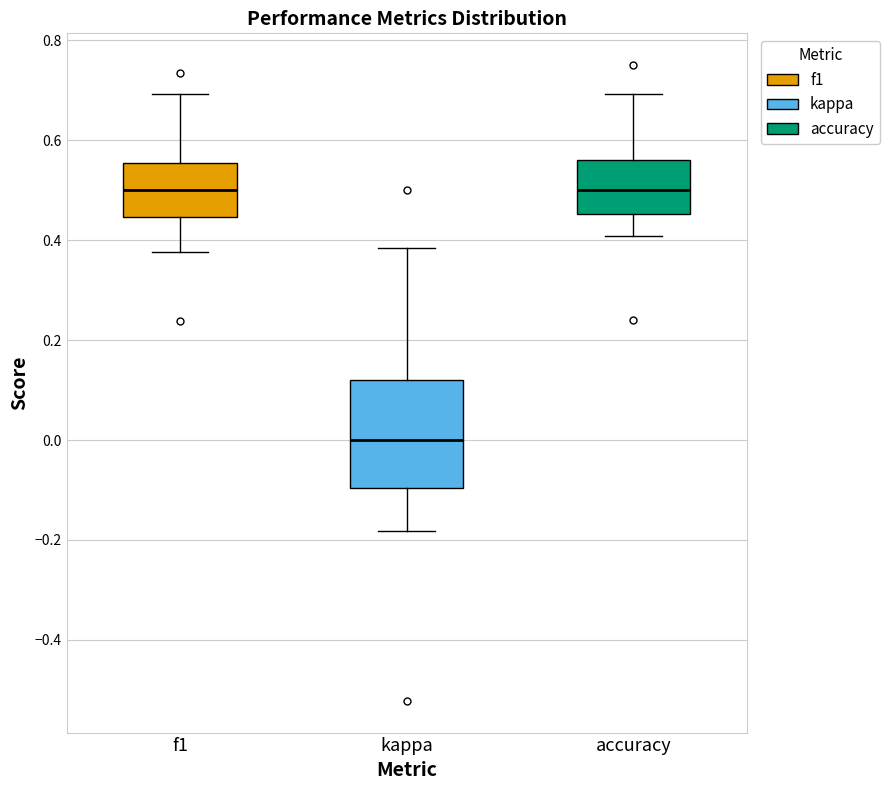

Which box has the lowest median line?

kappa